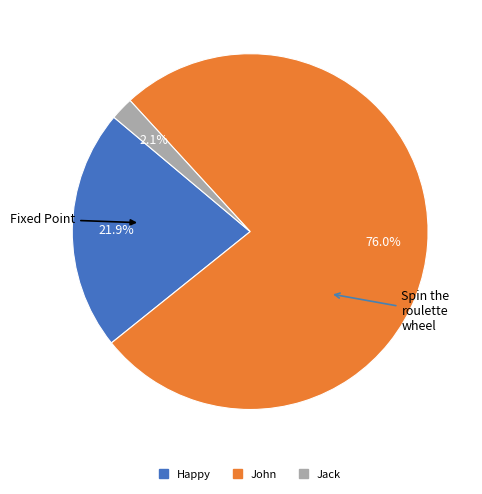

Approximately how many times larger is the value at Jack compared to Happy?

0.1